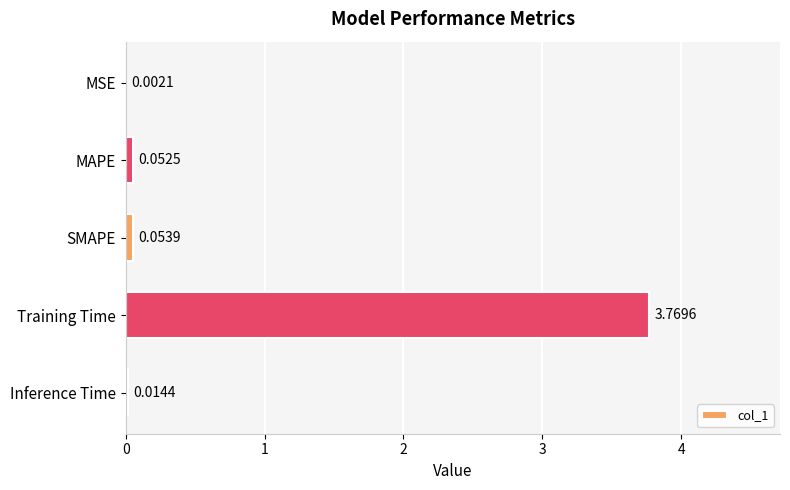

Count the number of categories in the chart.

5